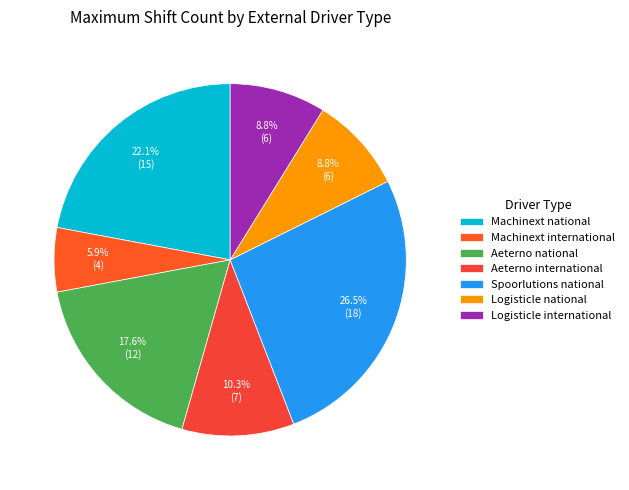

Is it true that Logisticle national is 1% of the pie?

False